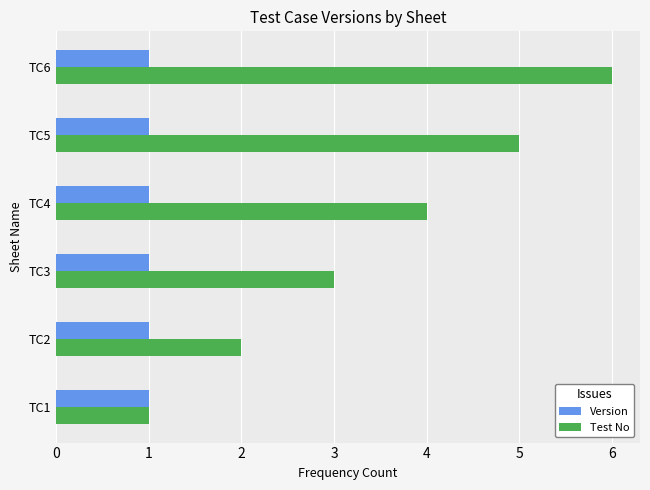

Which series has the largest total across all categories?

Test No